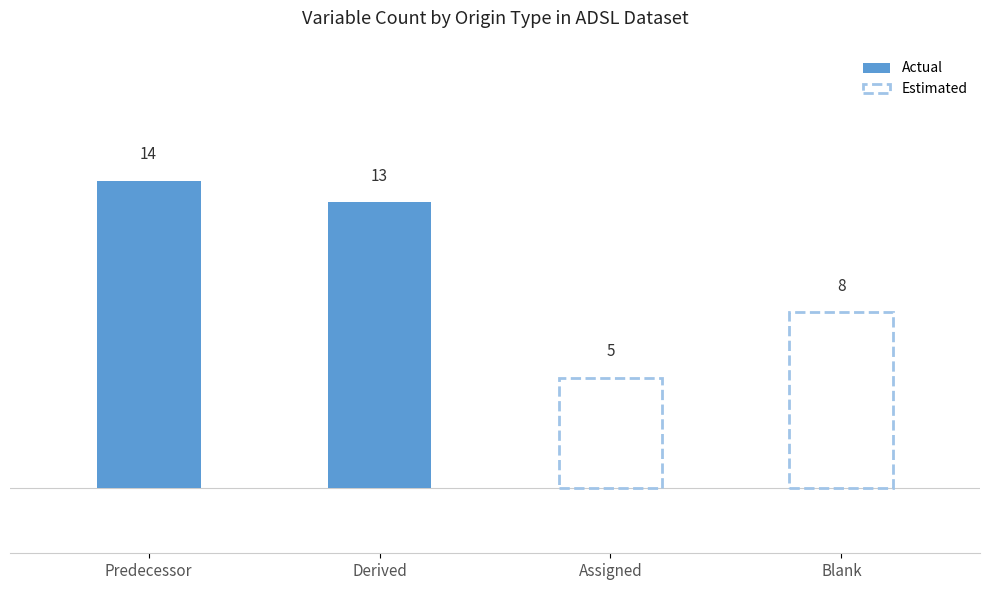

Which series has the largest range (max minus min)?

Estimated